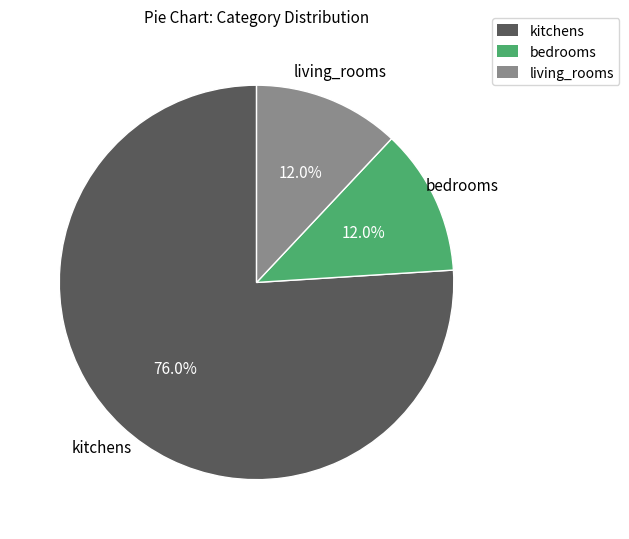

Which slice is the largest?

kitchens